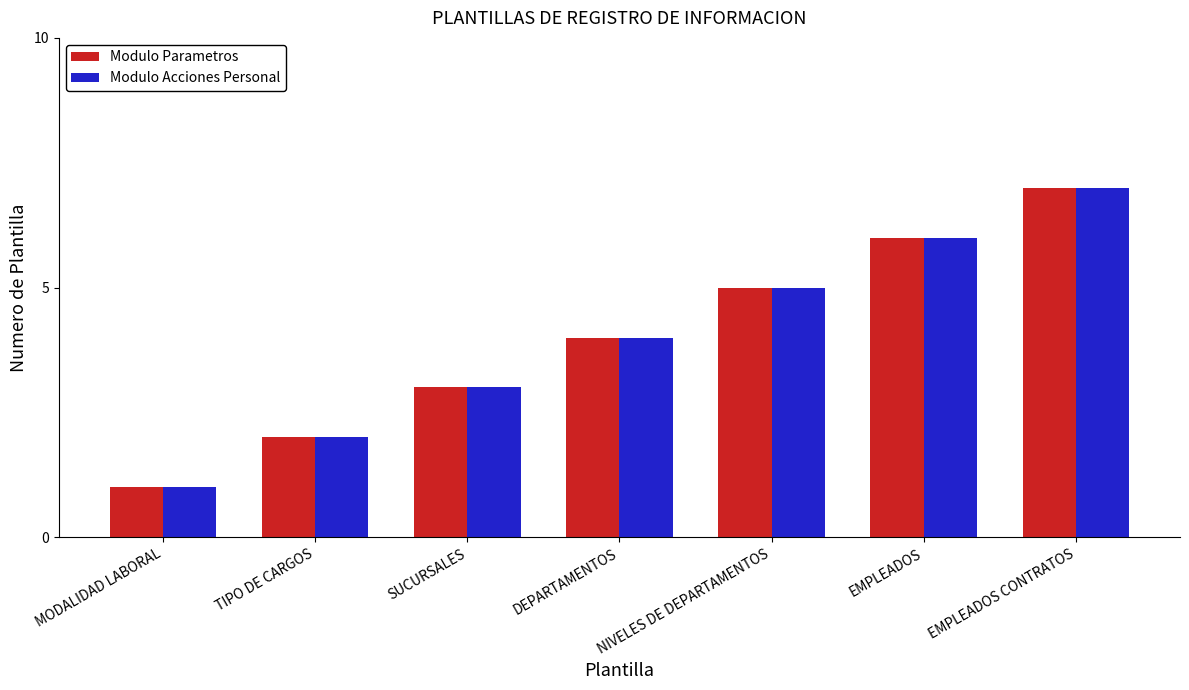

Read the Modulo Parametros value at TIPO DE CARGOS.

2